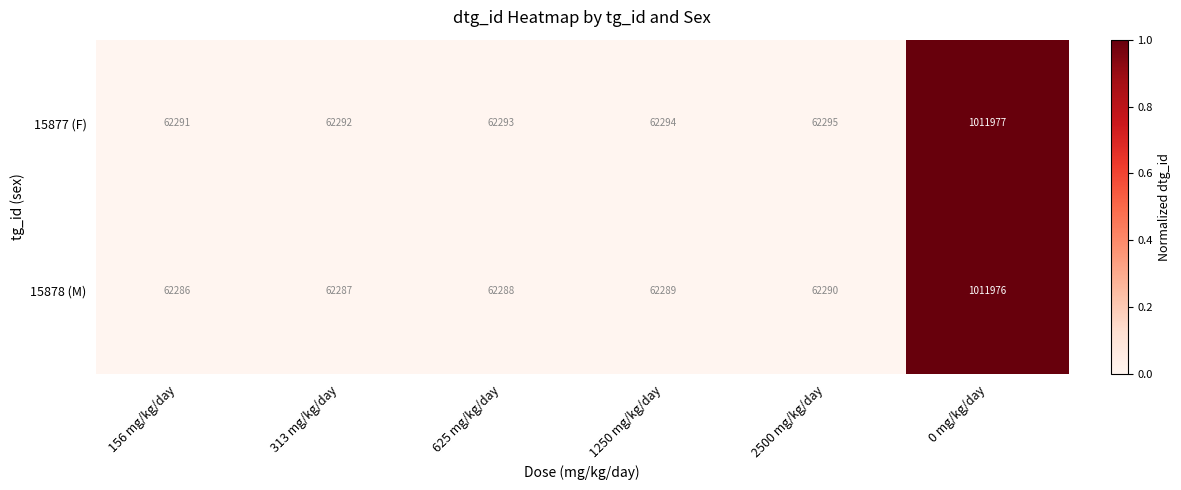

Reading right to left, transcribe all the data shown in this chart.

15877 (F): 1011977	62295	62294	62293	62292	62291
15878 (M): 1011976	62290	62289	62288	62287	62286